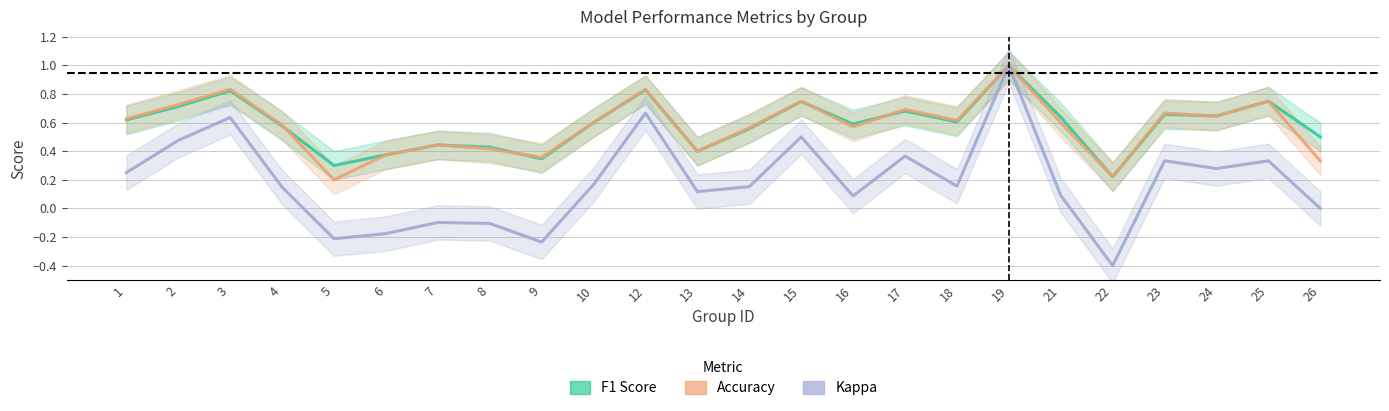

Does the chart display data point markers on the line(s)?

No